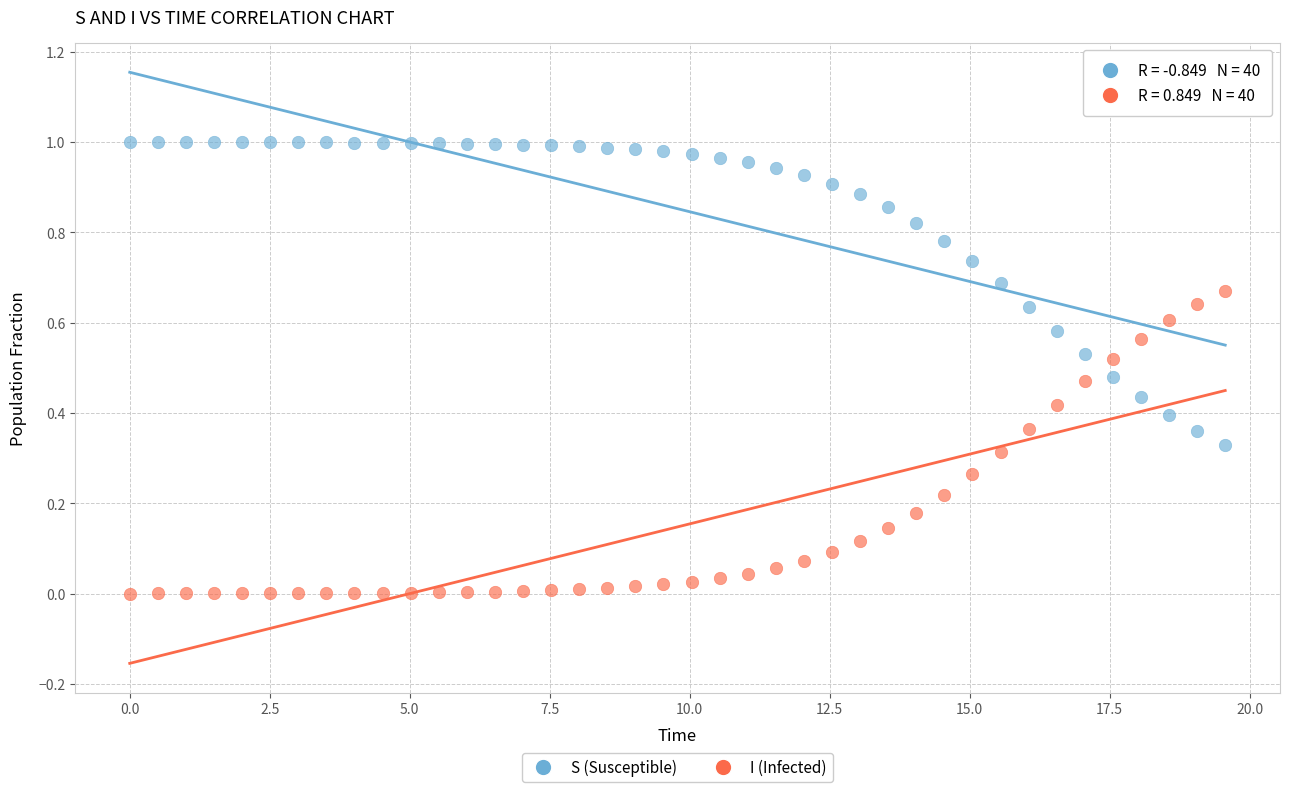

What is the X range (max minus min) for the scatter plot?

19.6